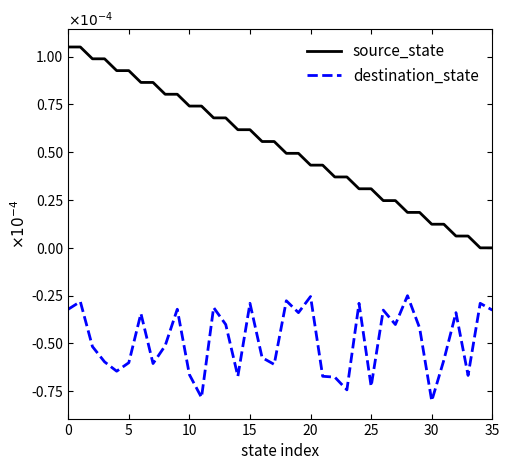

What are all the series names shown in the legend?

source_state, destination_state